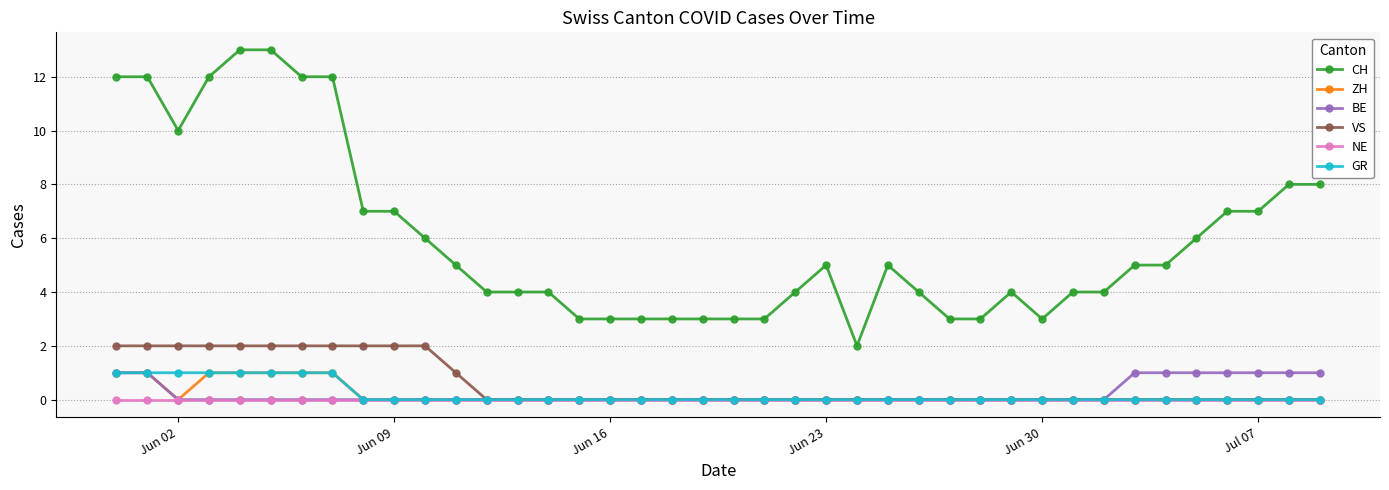

Count the VS values in the range 0 to 2.

40